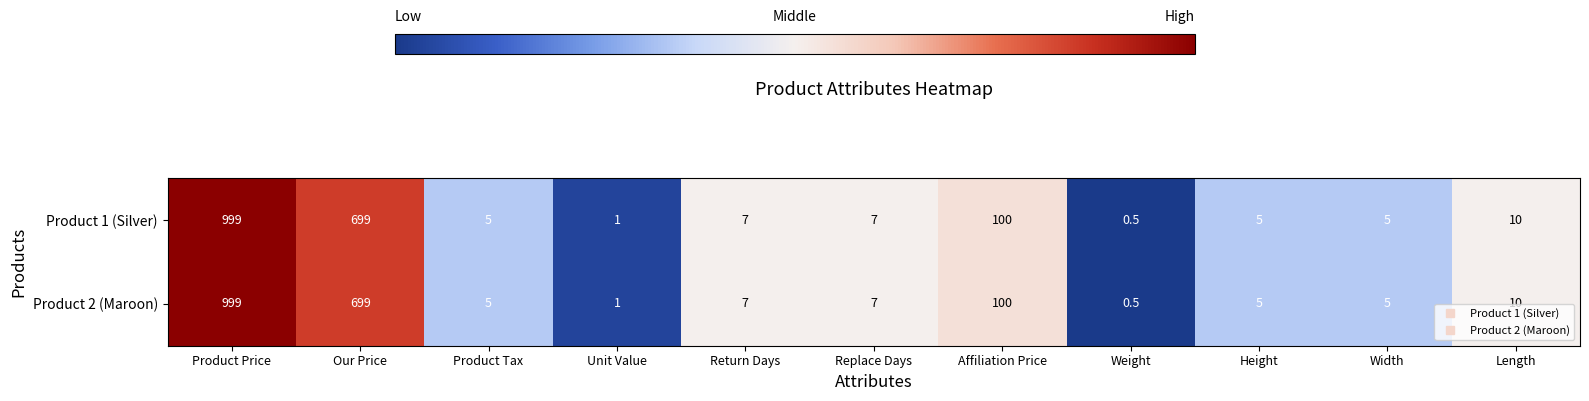

Reading right to left, extract all data points from this chart.

Product 1 (Silver): 10.0	5.0	5.0	0.5	100.0	7.0	7.0	1.0	5.0	699.0	999.0
Product 2 (Maroon): 10.0	5.0	5.0	0.5	100.0	7.0	7.0	1.0	5.0	699.0	999.0